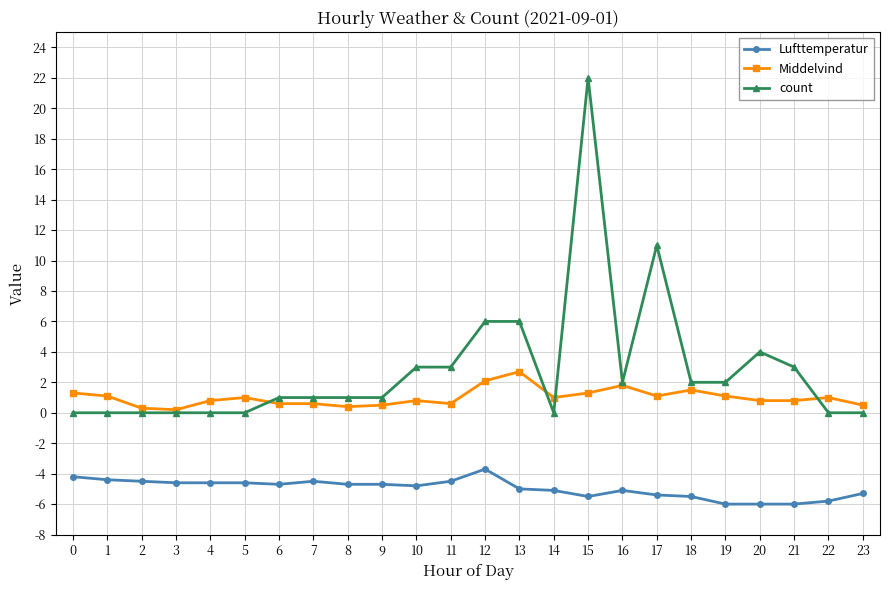

Which series has the widest spread of values?

count